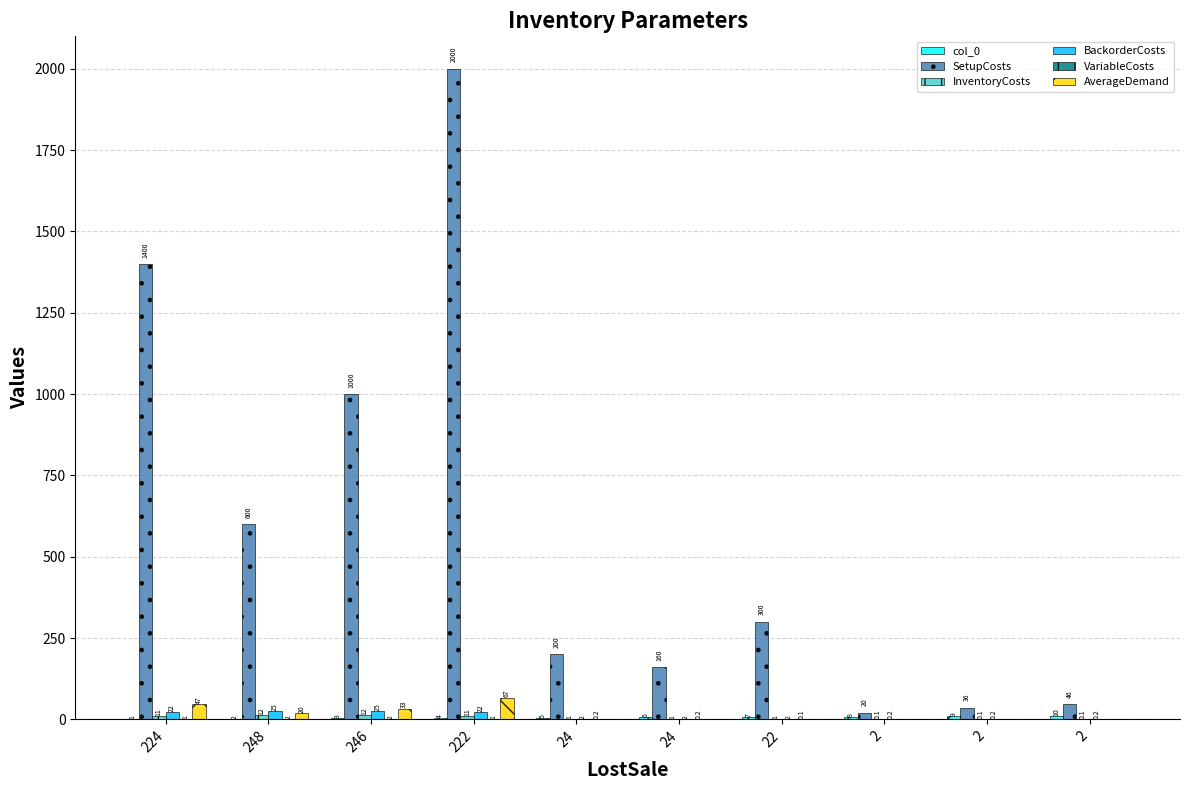

Read the SetupCosts value at 224.

1400.0